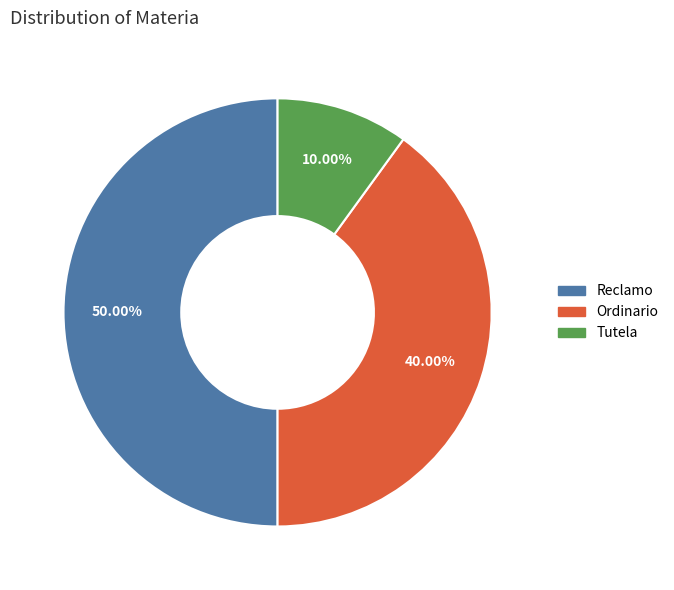

To the nearest percent, what is the average slice percentage?

33%